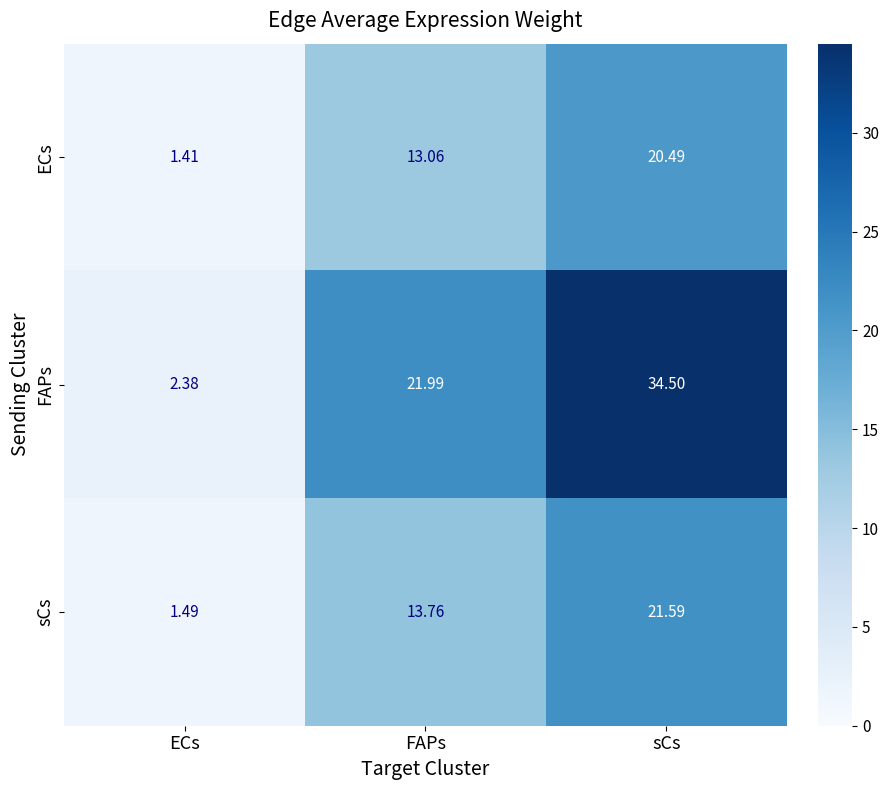

Which series has the largest range (max minus min)?

FAPs